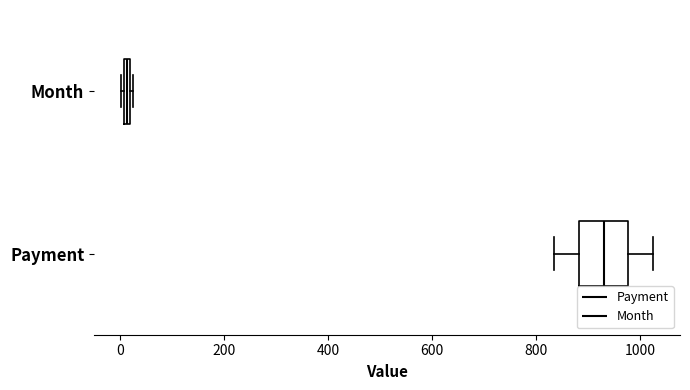

Where does the median line of the box for Payment sit on the x-axis? The values are not printed on the chart, so give them approximately, as read against the axis.

920